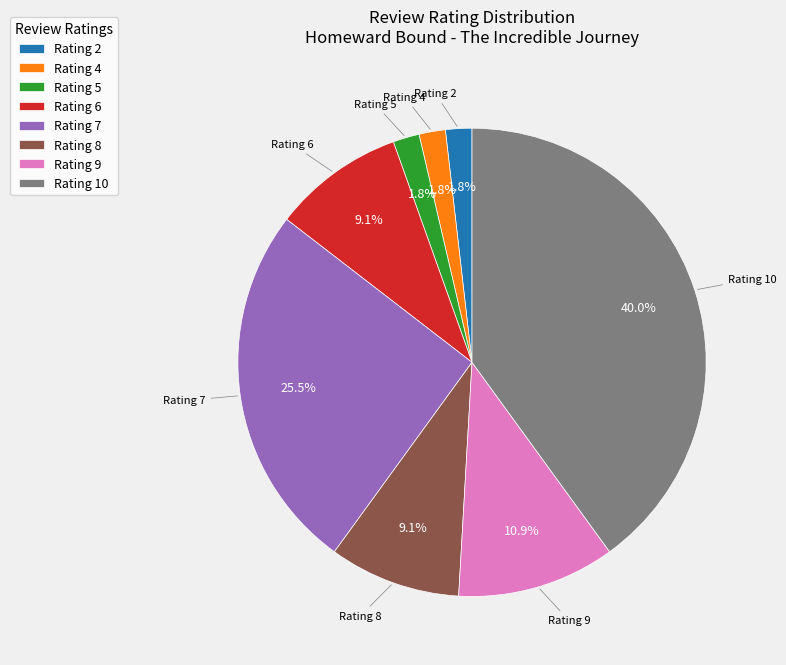

Combined, what portion of the pie is Rating 5 and Rating 8?

10.9%